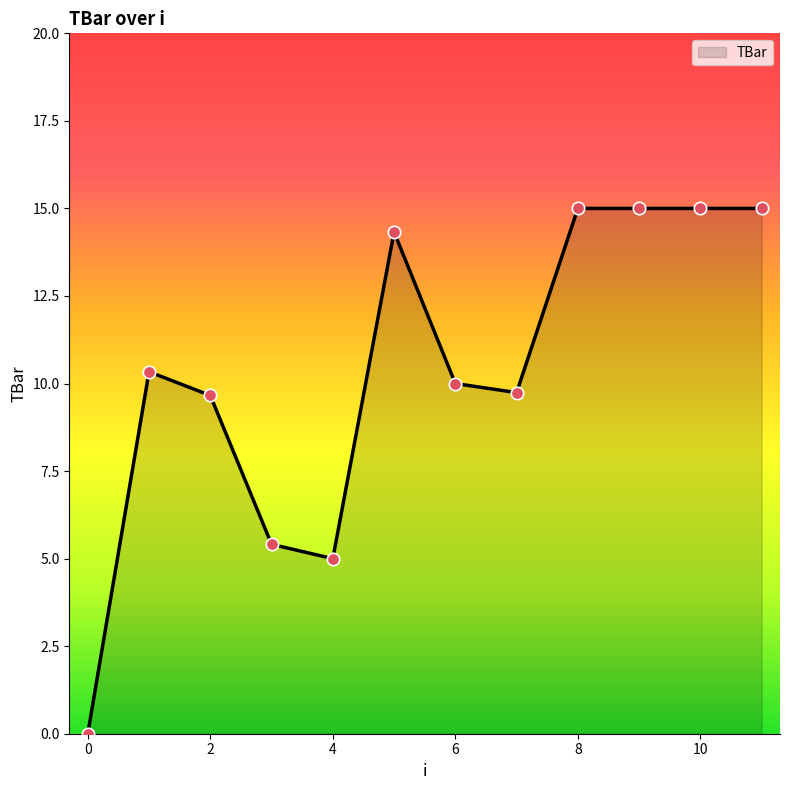

What is the greatest value displayed?

15.0